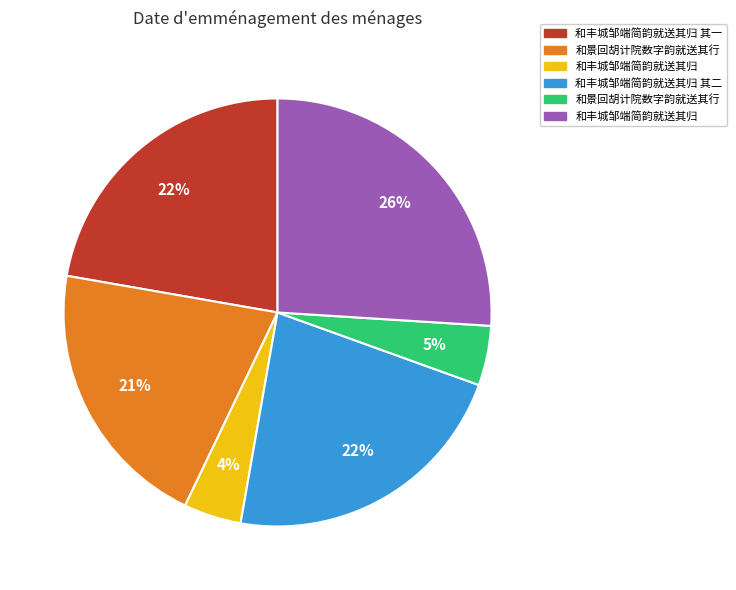

Is there a majority slice in this chart?

No